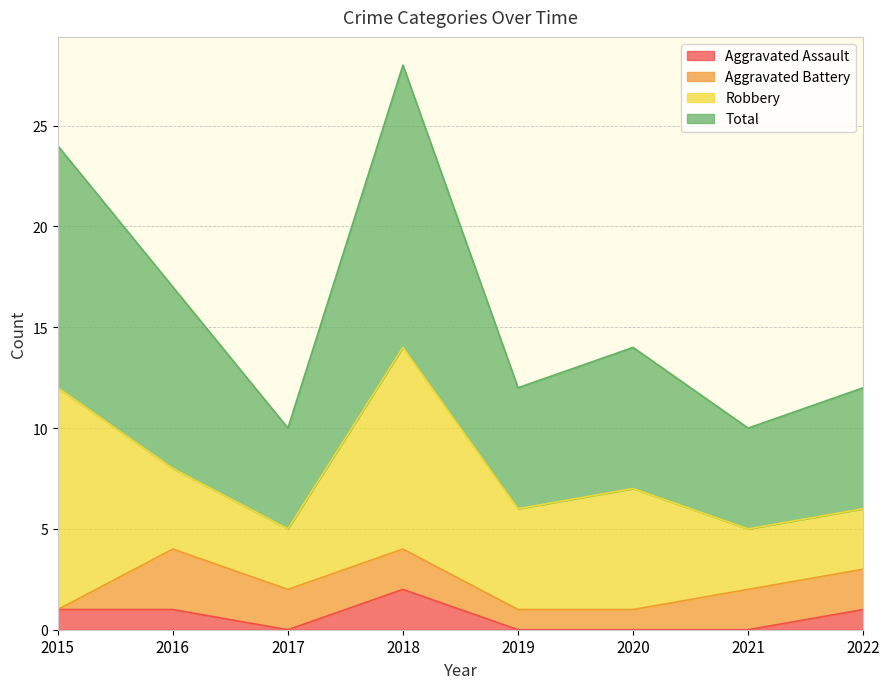

True or false: Aggravated Assault has more than 1 points higher than both neighbors.

False